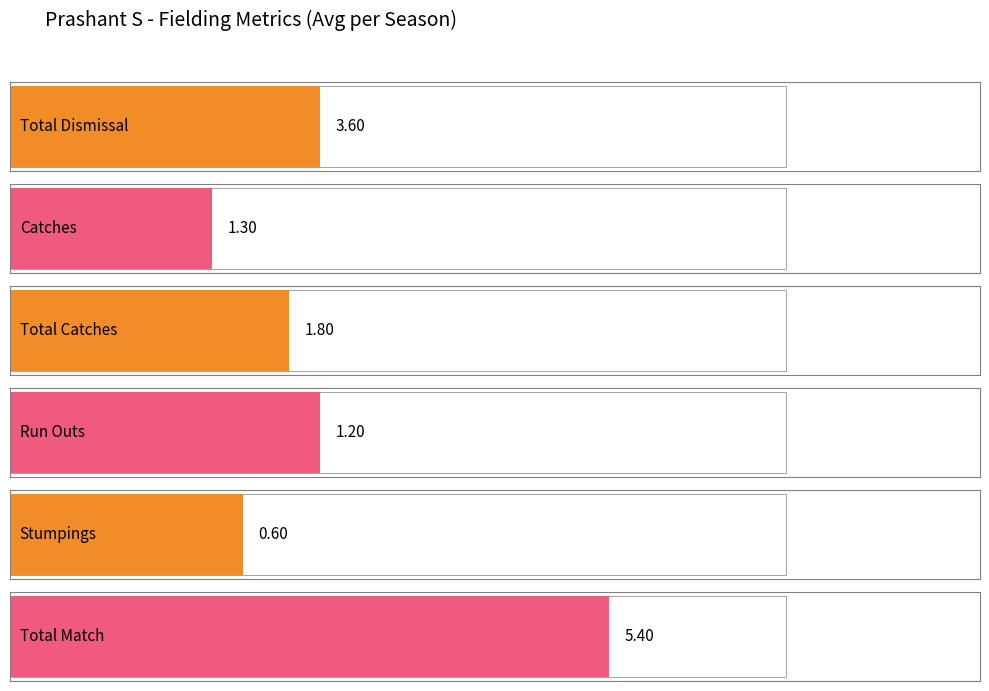

Is it true that run_outs equals 3 at S7?

False